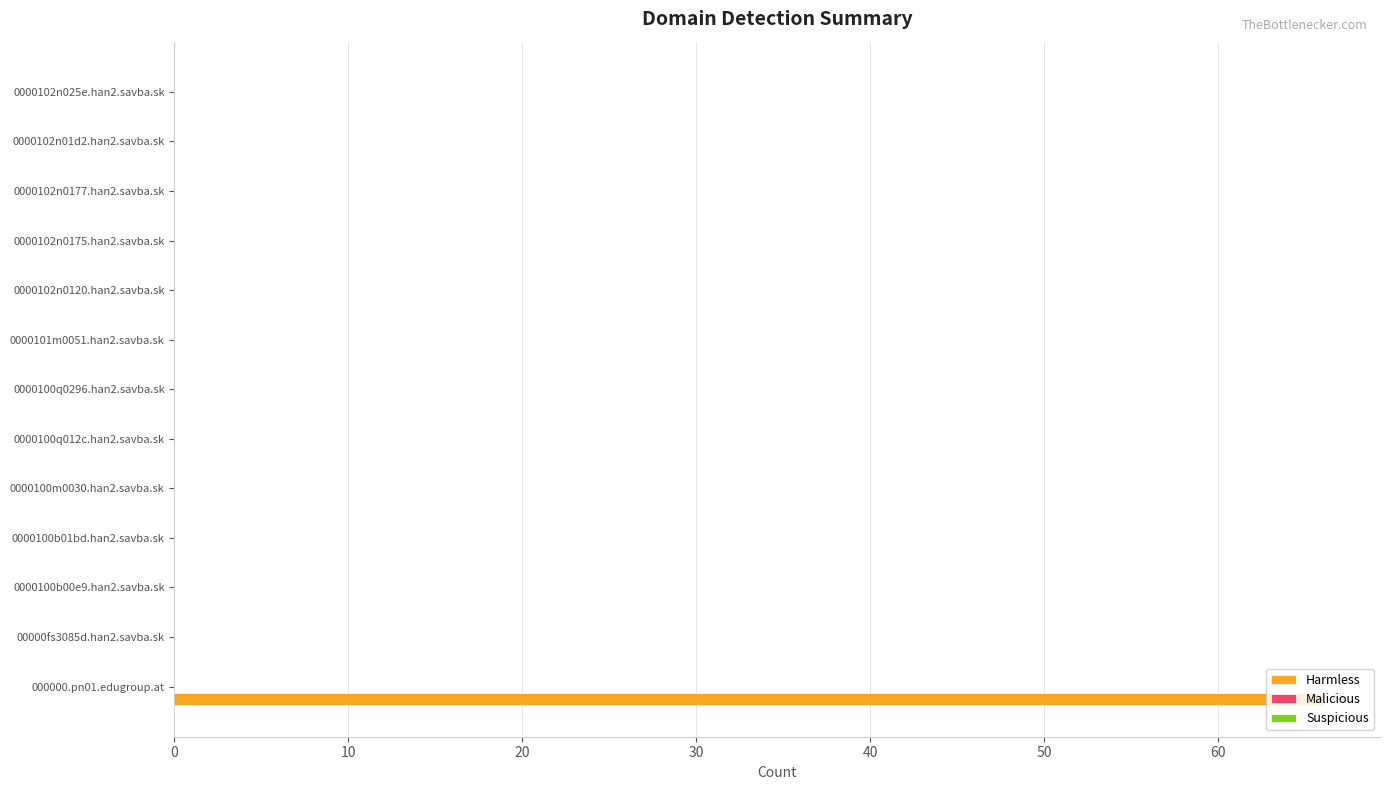

What is the maximum value shown in the chart?

66